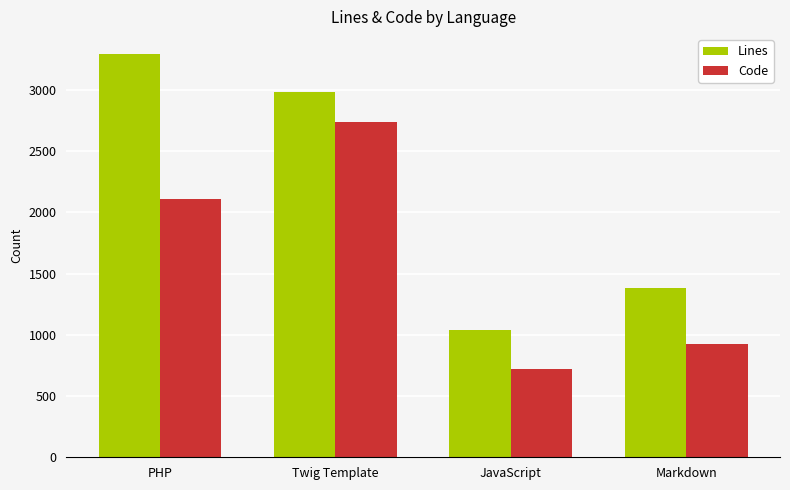

Does the chart contain any negative values?

No